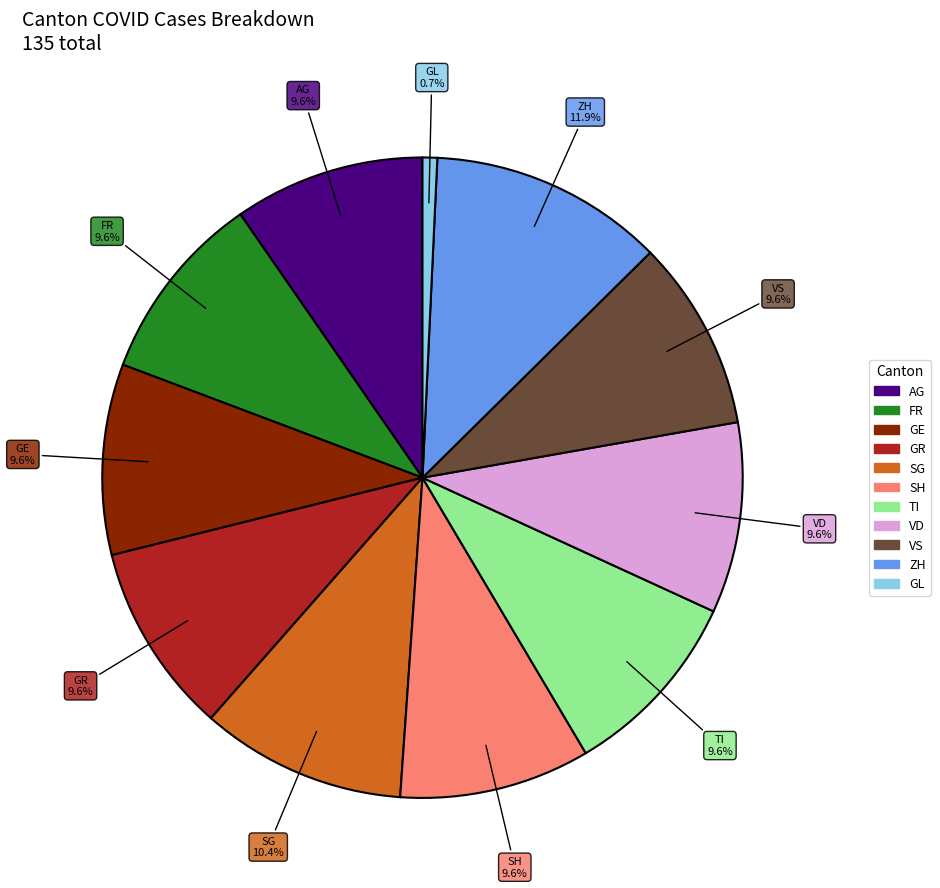

How many segments does this pie chart have?

11